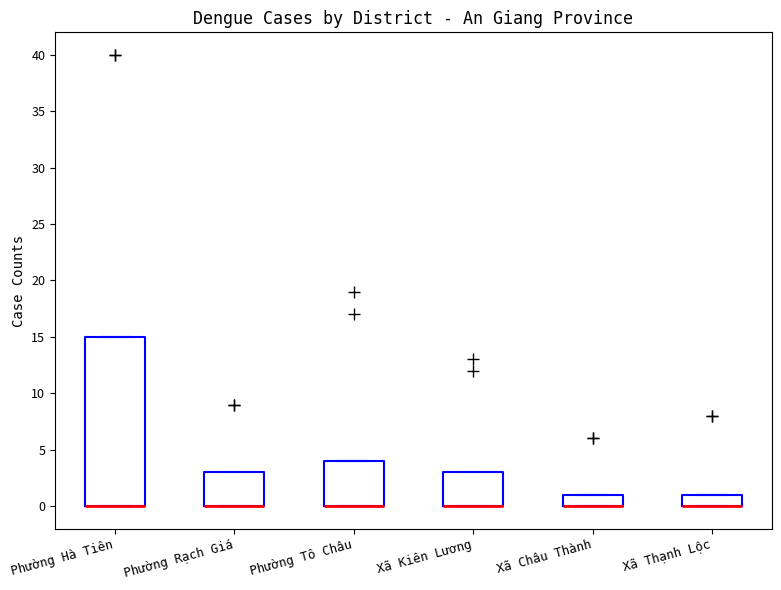

Reading left to right, read every box against the y-axis: the position of its median line, the range the box covers, and the ends of its whiskers. The values are not printed on the chart, so give them approximately, as read against the axis.

Phường Hà Tiên: median 0 (drawn on the box's lower edge), box 0 to 15, whiskers 0 to 15
Phường Rạch Giá: median 0 (drawn on the box's lower edge), box 0 to 3, whiskers 0 to 3
Phường Tô Châu: median 0 (drawn on the box's lower edge), box 0 to 4, whiskers 0 to 4
Xã Kiên Lương: median 0 (drawn on the box's lower edge), box 0 to 3, whiskers 0 to 3
Xã Châu Thành: median 0 (drawn on the box's lower edge), box 0 to 1, whiskers 0 to 1
Xã Thạnh Lộc: median 0 (drawn on the box's lower edge), box 0 to 1, whiskers 0 to 1